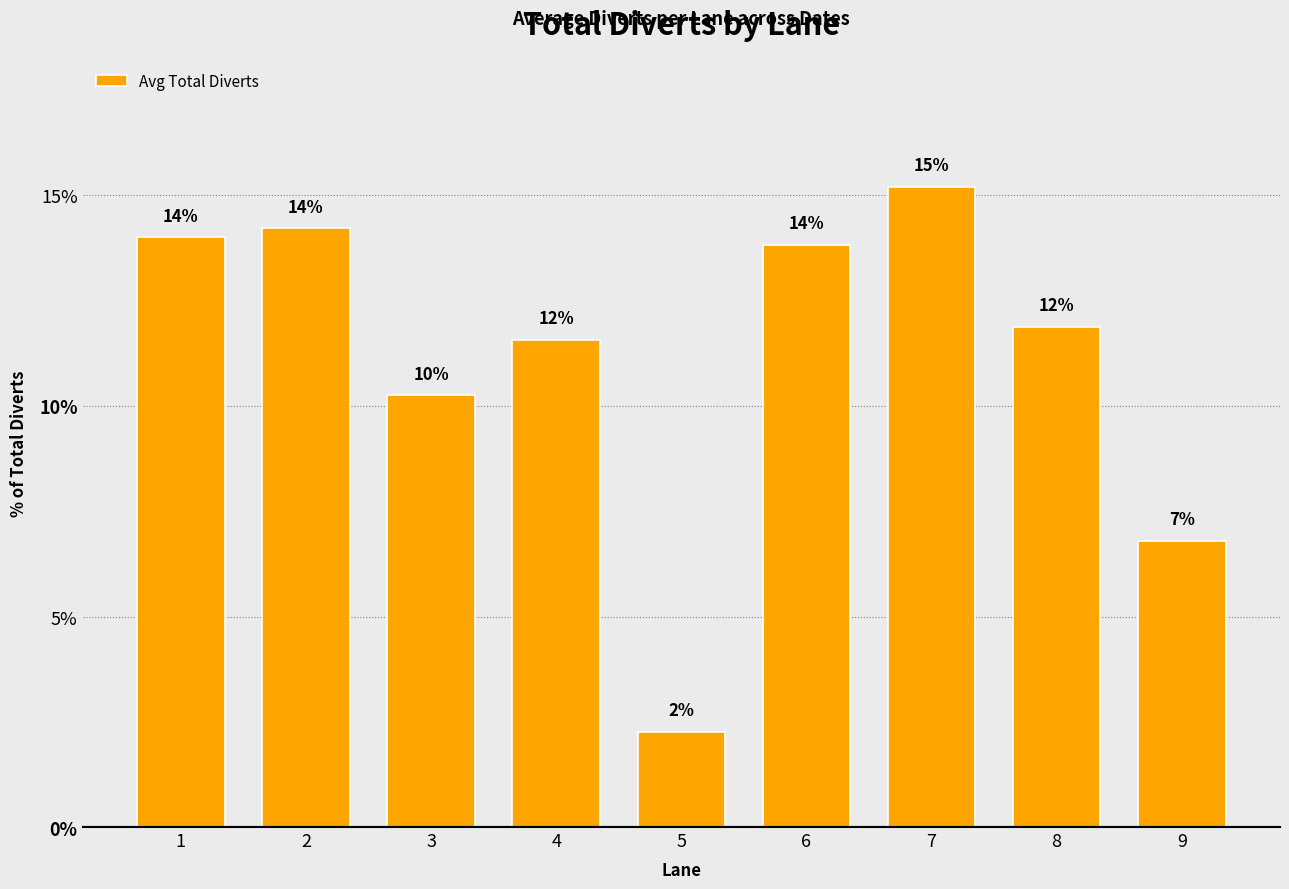

What is the value of the 8th bar from the left?

11.9